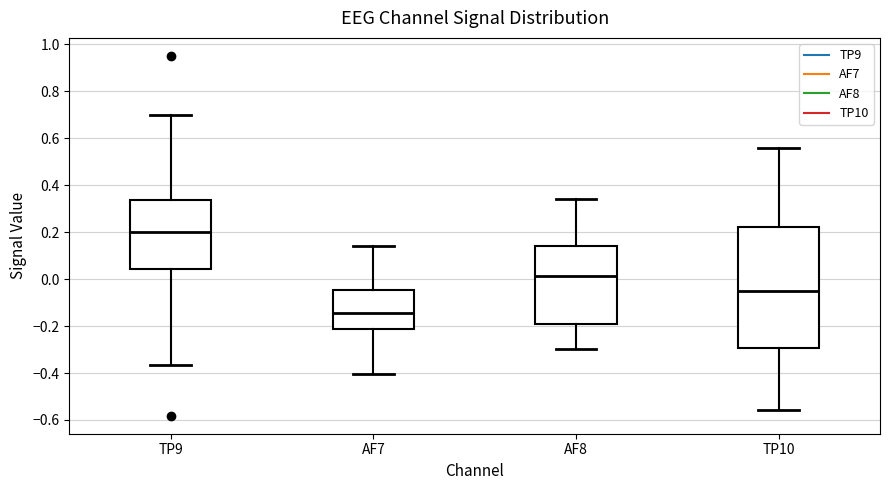

Where does the upper whisker of the box for AF7 end on the y-axis? The values are not printed on the chart, so give them approximately, as read against the axis.

0.14